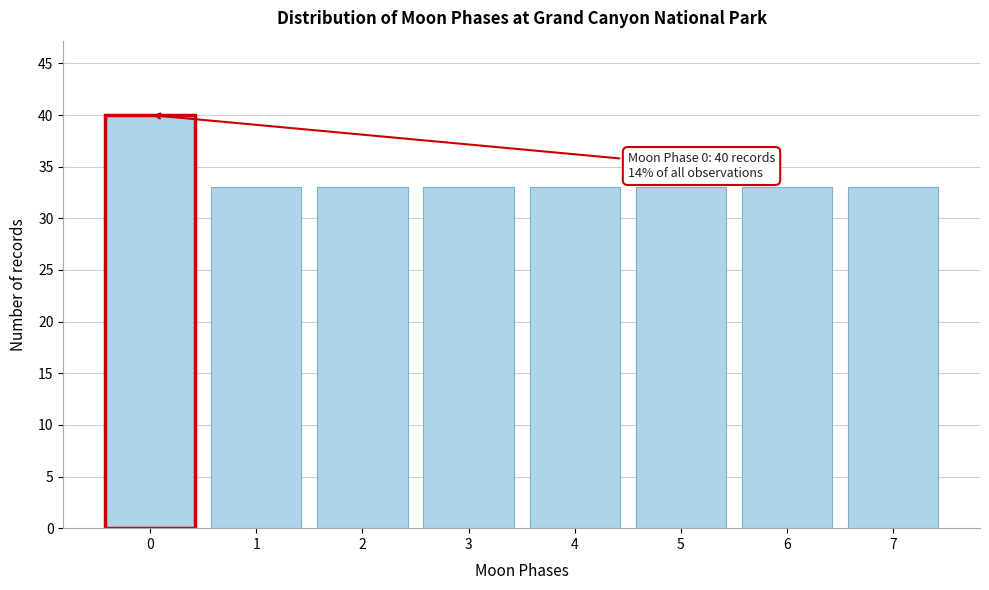

Reading right to left, transcribe all the data shown in this chart.

33	33	33	33	33	33	33	40